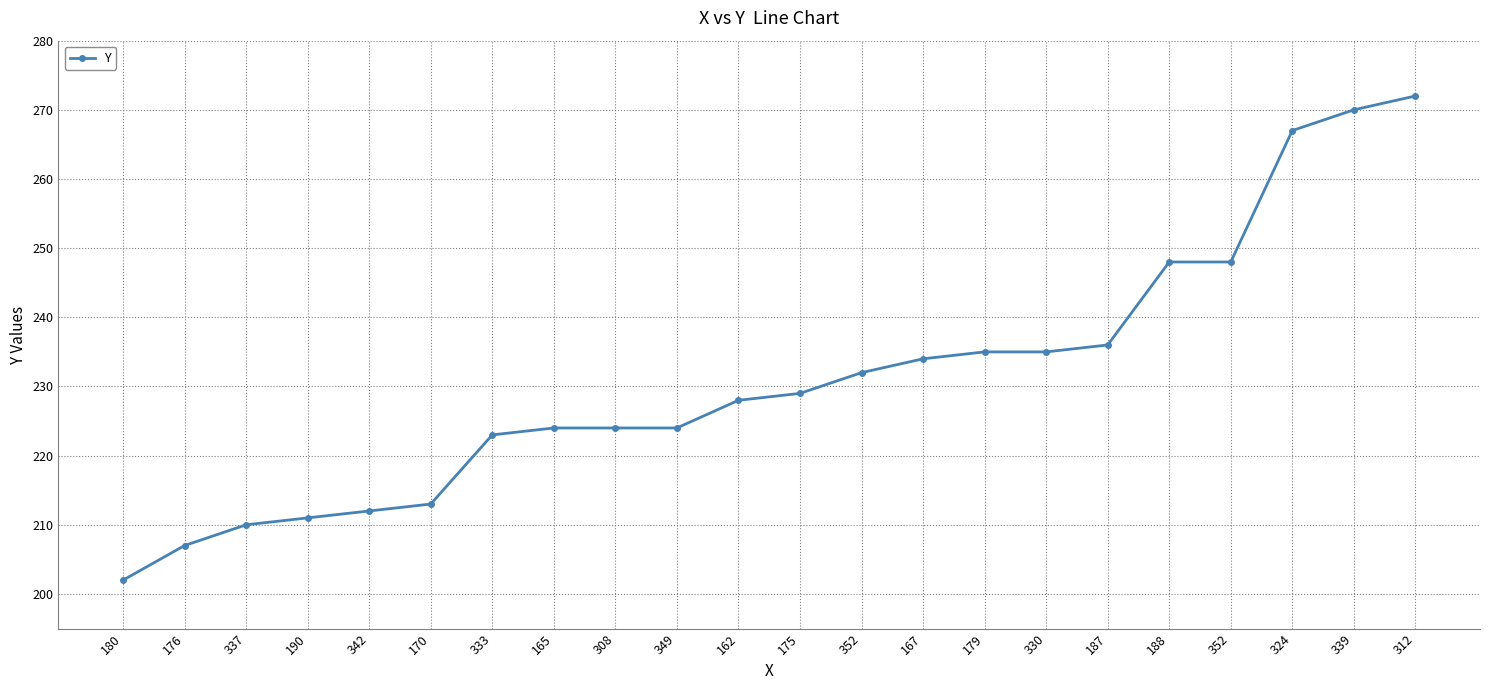

True or false: there are more than 0 points higher than both neighbors.

False